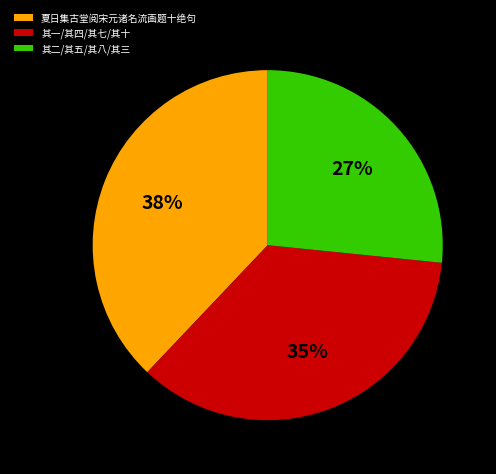

What percentage is the 其二/其五/其八/其三 slice, to the nearest percent?

27%